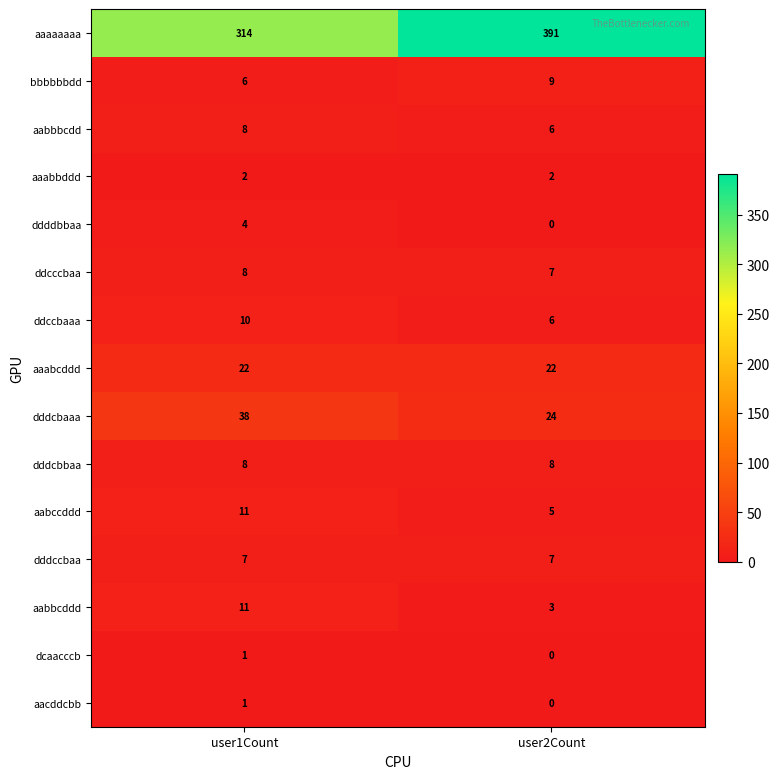

Where is aaaaaaaa nearest to the value 352?

user1Count